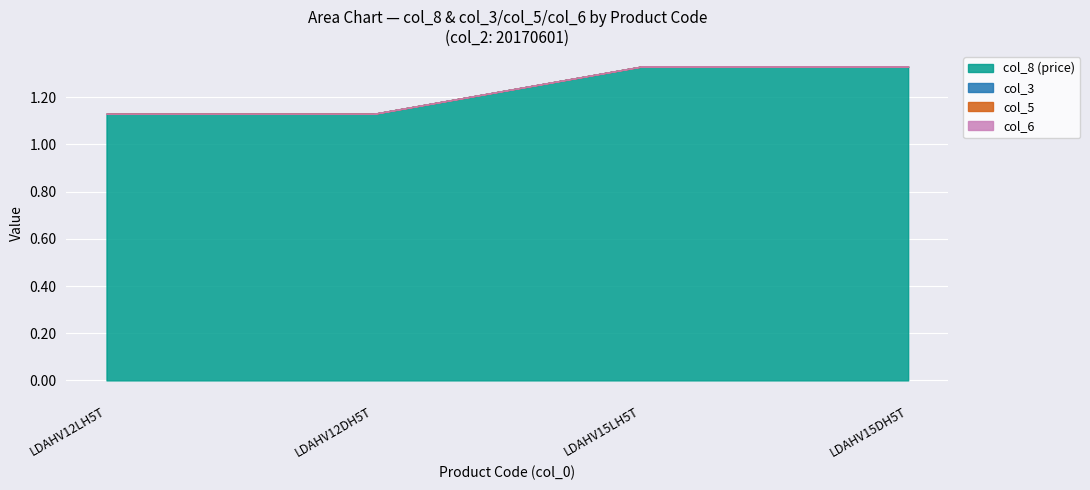

What is the spread (max minus min) of values at LDAHV15LH5T?

1.3